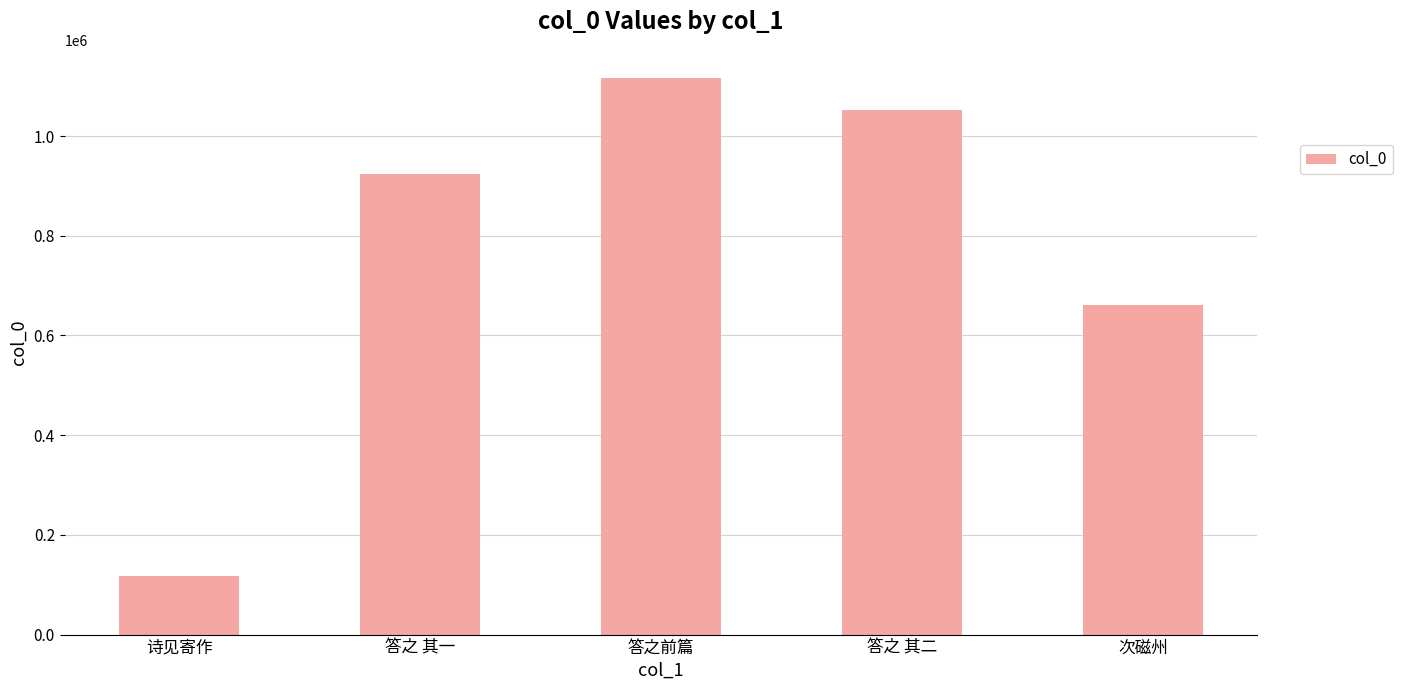

What position from the left is 次磁州?

5